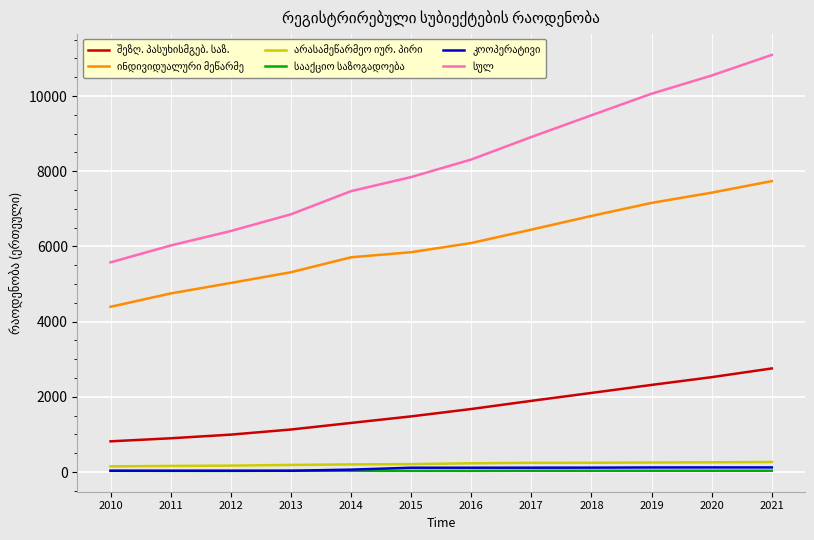

What is the spread (max minus min) of values at 2015?

7812